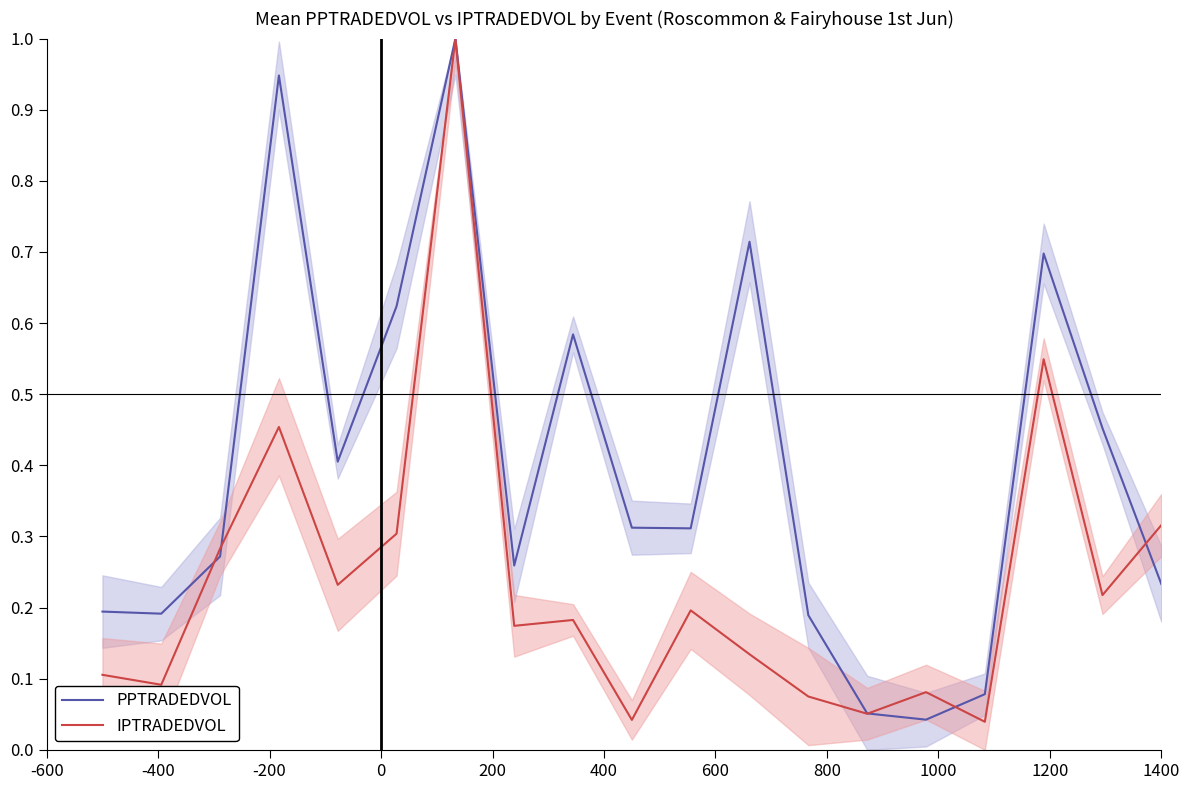

Is this an area chart (filled region under the line)?

No